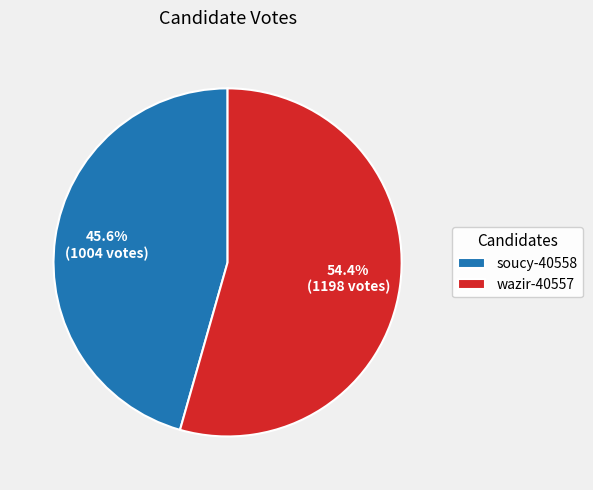

What portion of the pie excludes wazir-40557?

45.6%